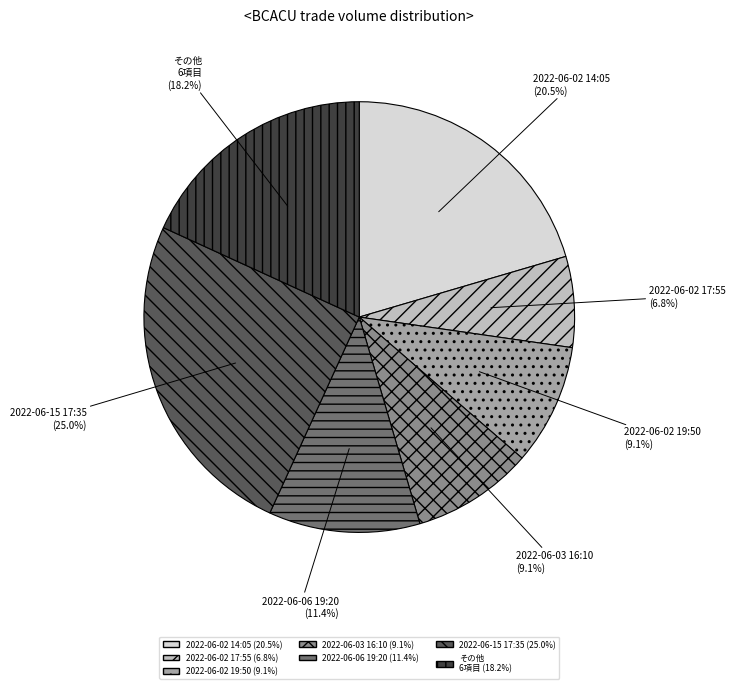

Is it true that 2022-06-06 19:20 is 25% of the pie?

False